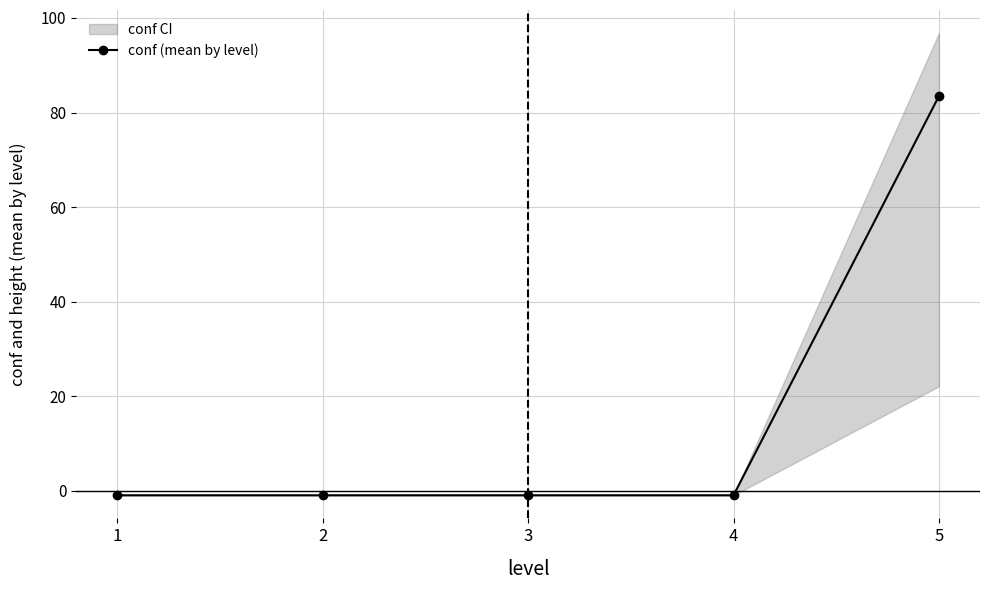

Is it true that the value at 3 is -0.5?

False